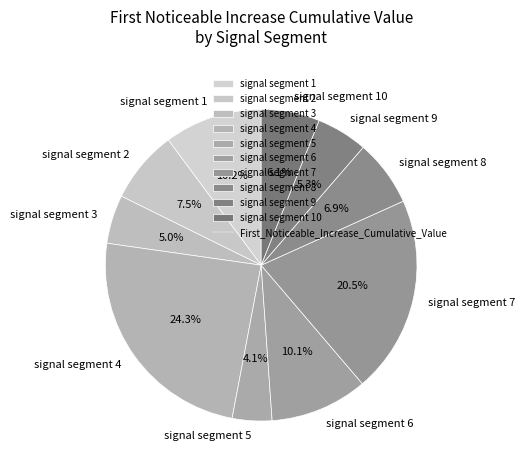

Combined, what portion of the pie is signal segment 8 and signal segment 10?

13.0%